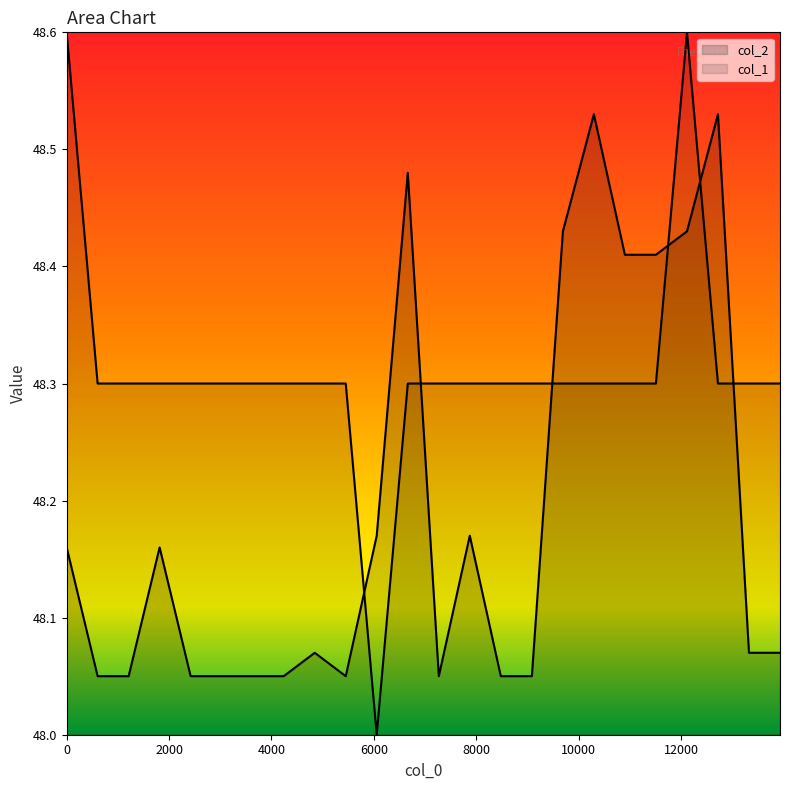

At how many categories does at least one series exceed 48?

24